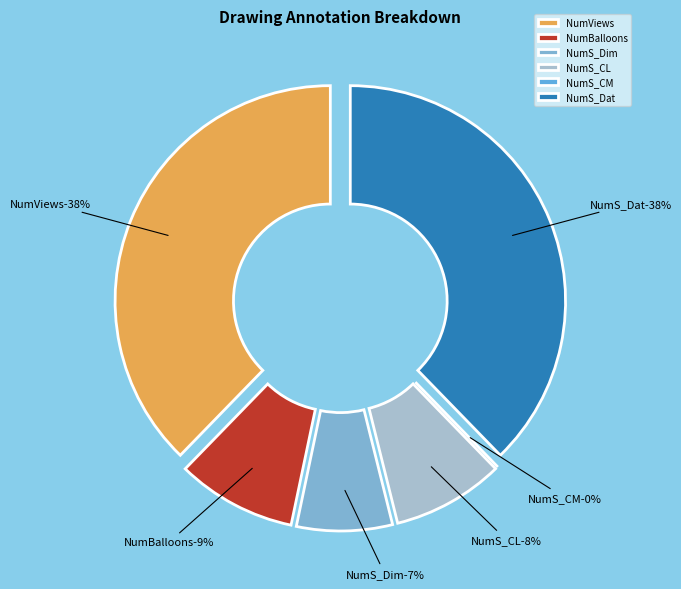

Count the number of slices in the pie.

6